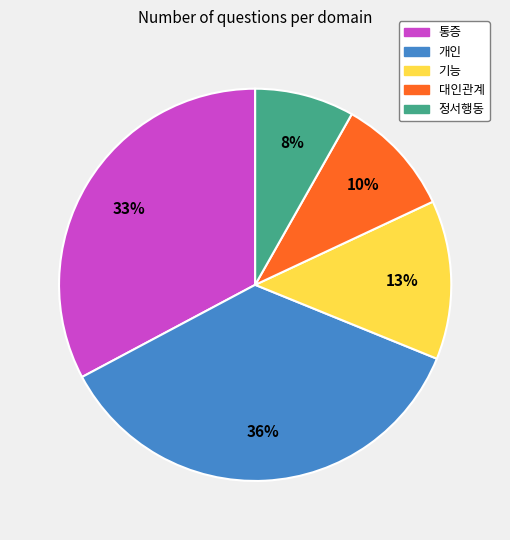

What percentage is the 통증 slice, to the nearest percent?

33%